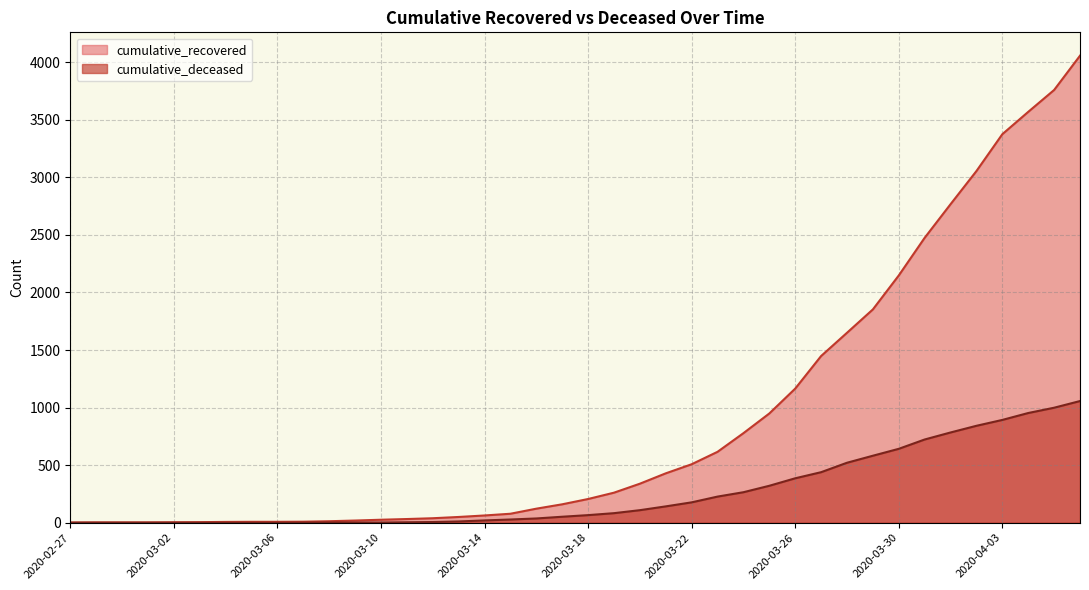

True or false: cumulative_deceased has a value of 632 at 2020-03-27.

False